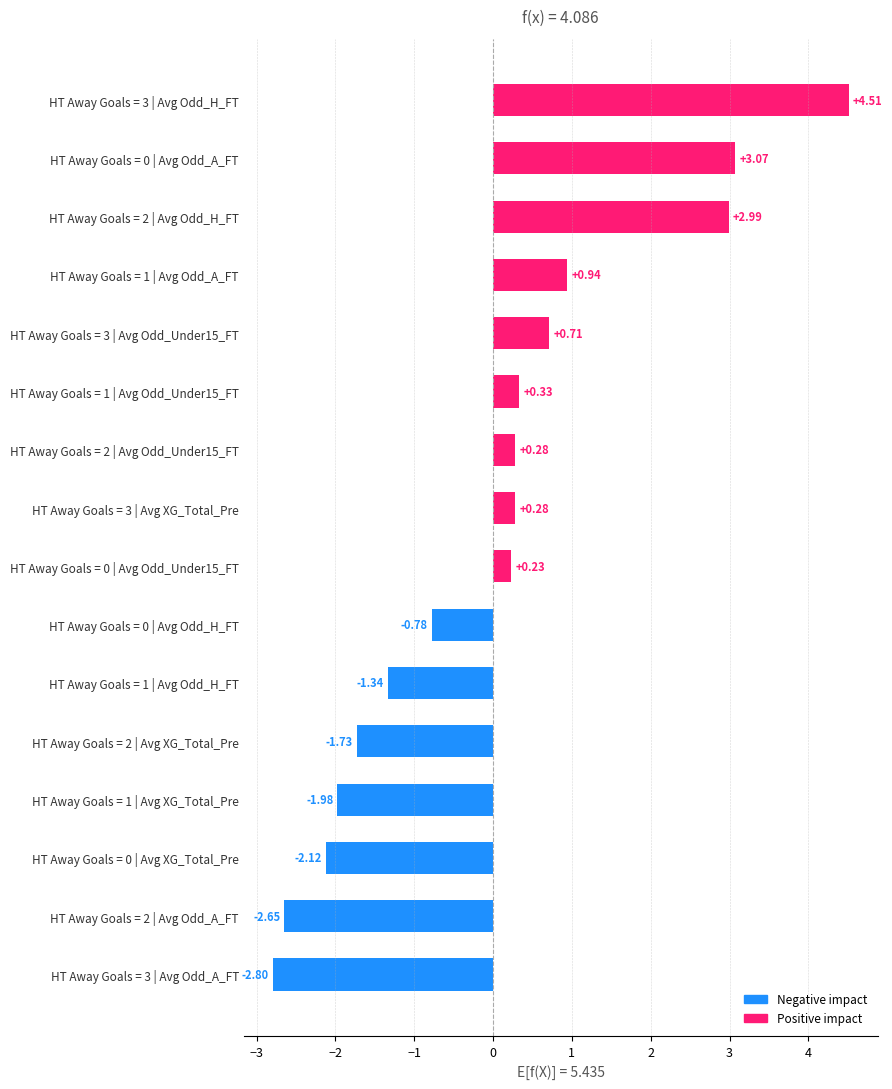

What is the change in value from HT Away Goals = 3 | Avg Odd_A_FT to HT Away Goals = 2 | Avg Odd_H_FT?

+5.8